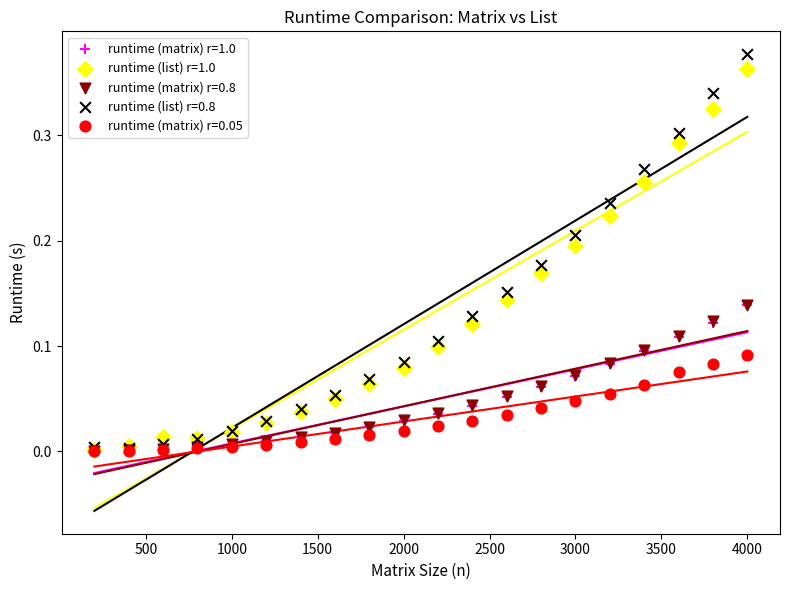

What are all the series names shown in the legend?

runtime (matrix) r=1.0, runtime (list) r=1.0, runtime (matrix) r=0.8, runtime (list) r=0.8, runtime (matrix) r=0.05